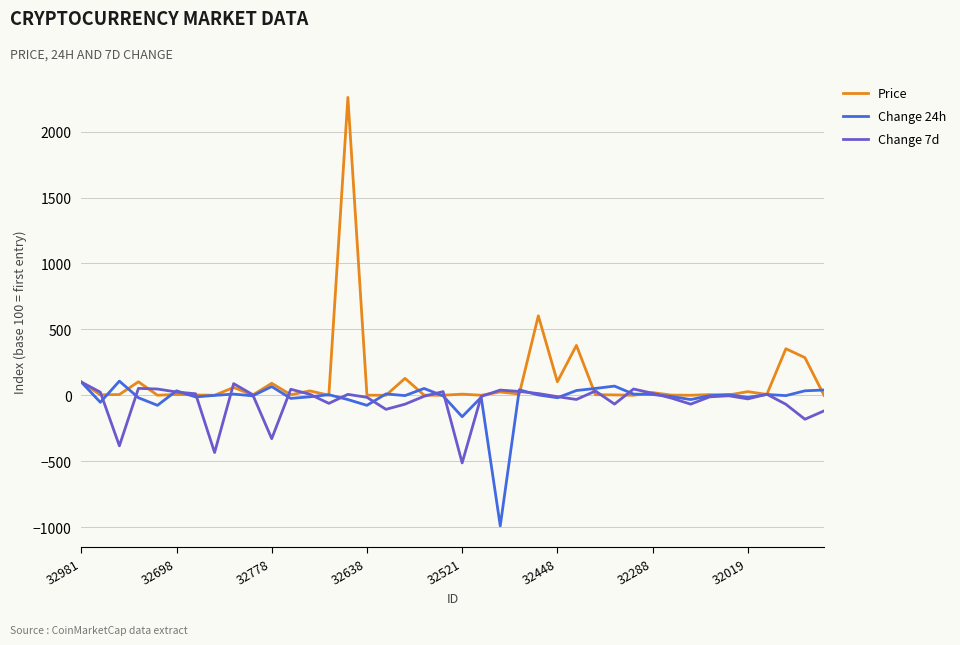

What is the highest value of the Change 24h series?

107.3